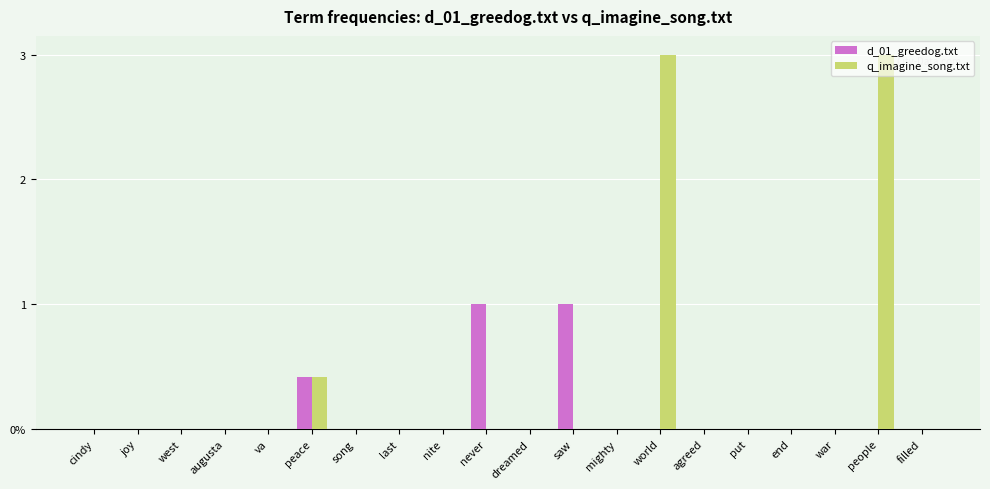

True or false: q_imagine_song.txt has a value of 0.0 at put.

True